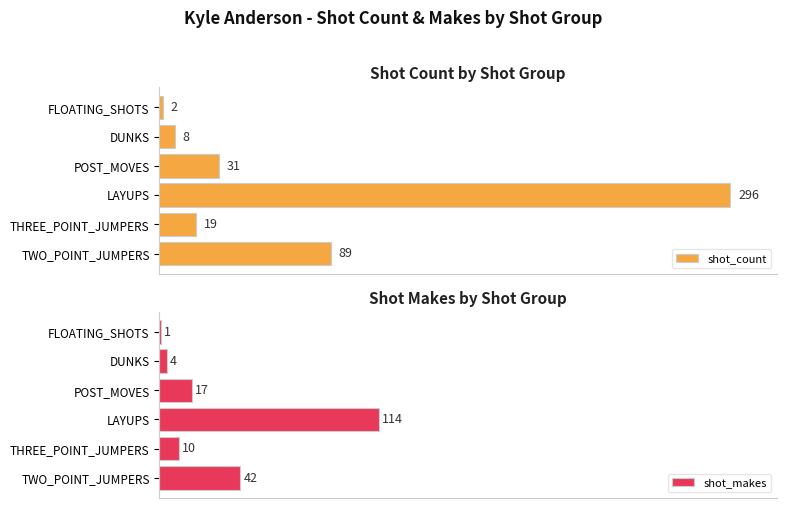

Where is shot_makes nearest to the value 57?

TWO_POINT_JUMPERS